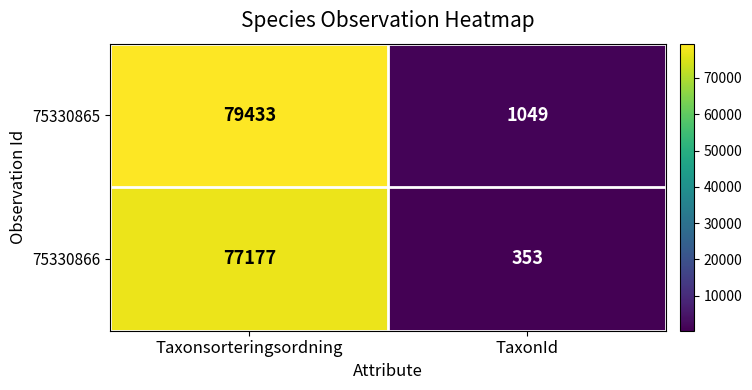

Which category has the lowest value in the 75330866 series?

TaxonId